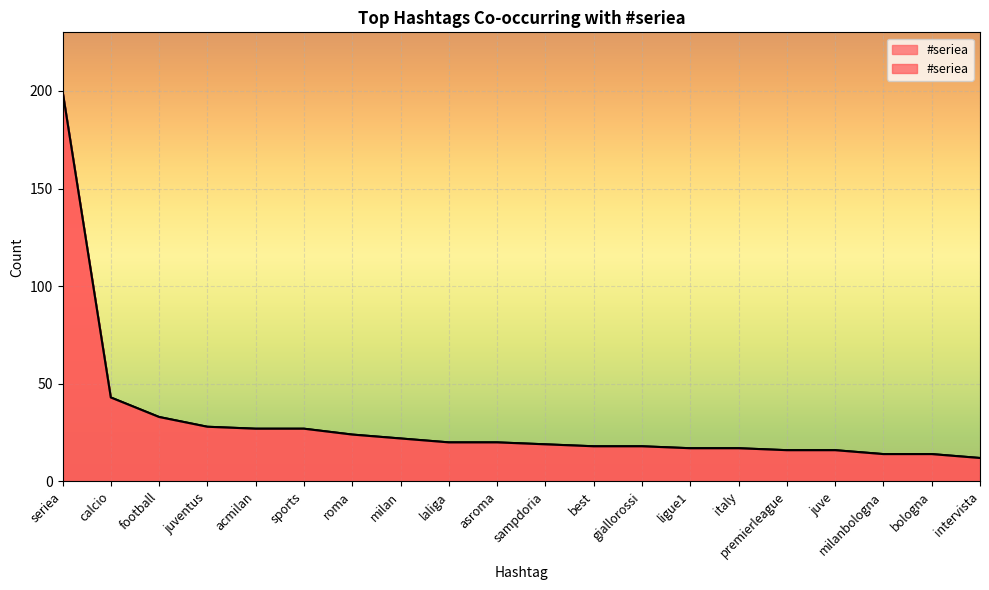

Rank the categories by value from highest to lowest.

seriea, calcio, football, juventus, acmilan, sports, roma, milan, laliga, asroma, sampdoria, best, giallorossi, ligue1, italy, premierleague, juve, milanbologna, bologna, intervista